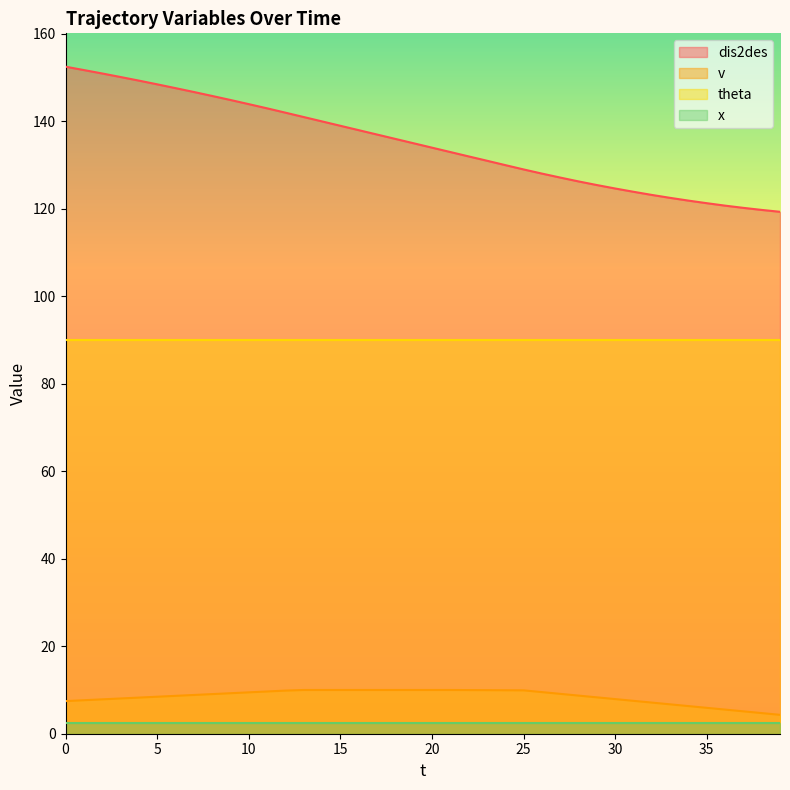

True or false: v and dis2des cross at least once.

False